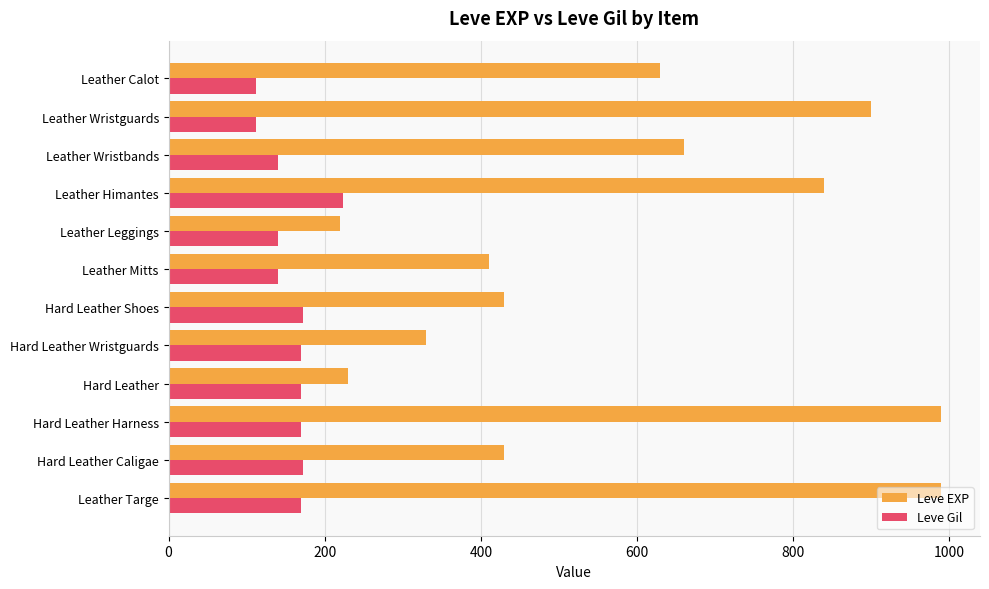

What is the difference between the maximum and minimum values in the Leve Gil series?

112